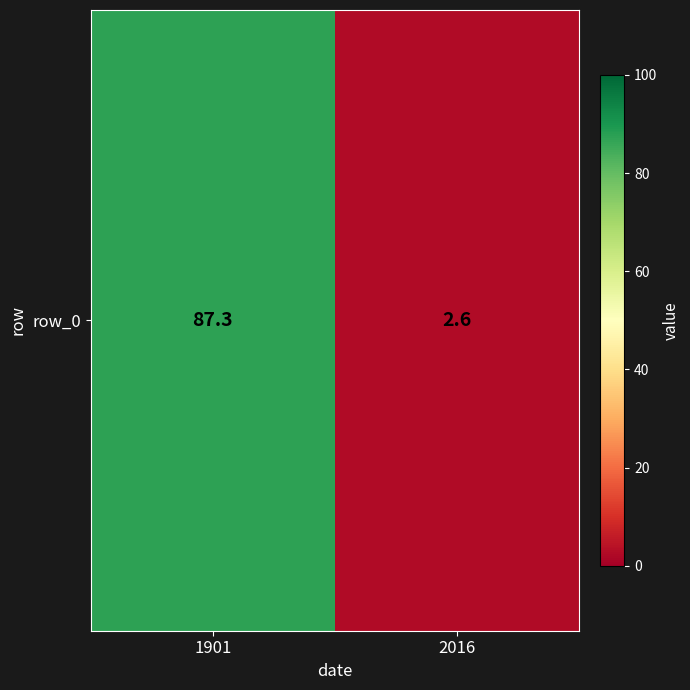

What is the change in value from 1901 to 2016?

-84.7